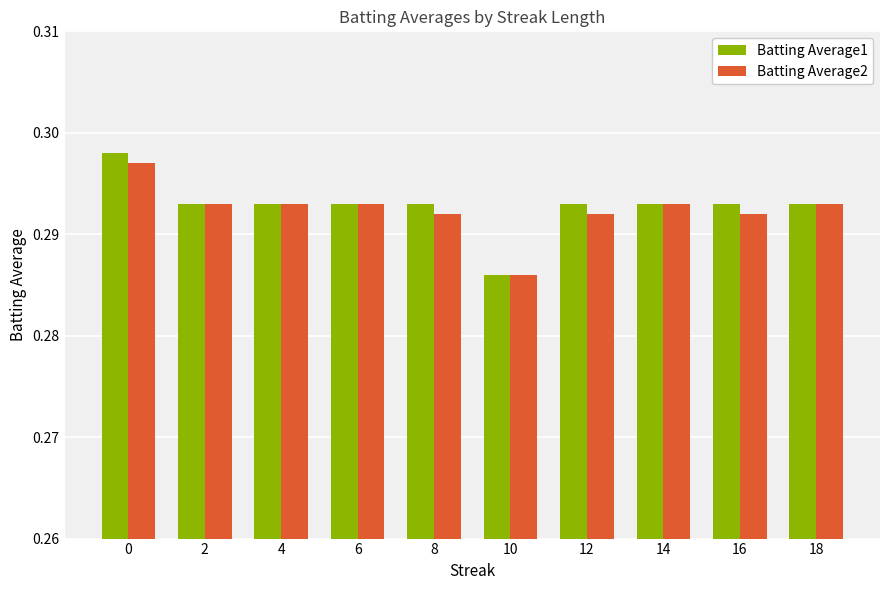

At which label does Batting Average2 reach its minimum?

10